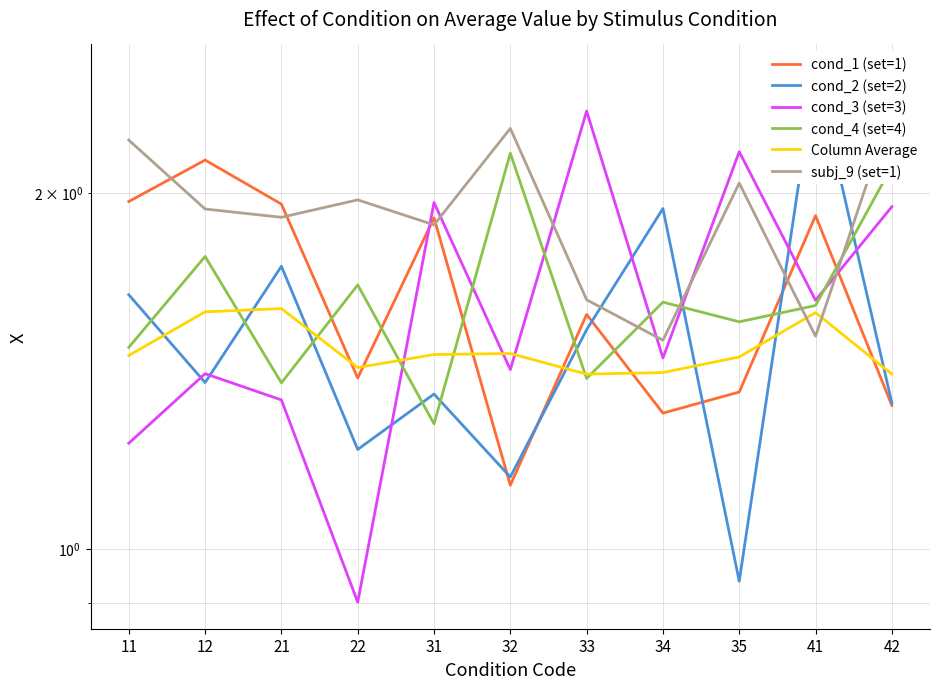

What is the difference between the maximum and second lowest values in the Column Average series?

0.2